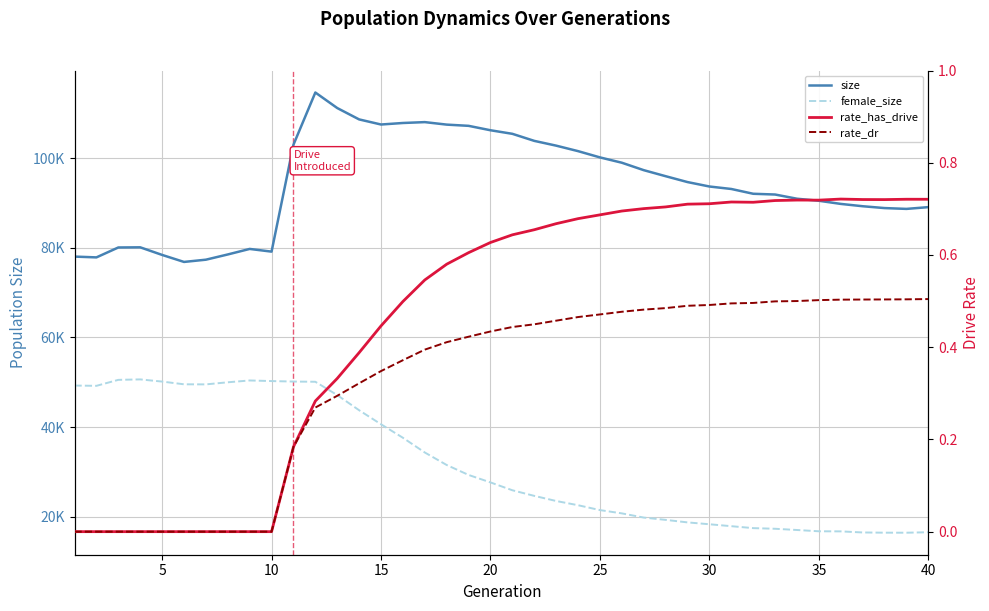

How many series are shown in this chart?

4